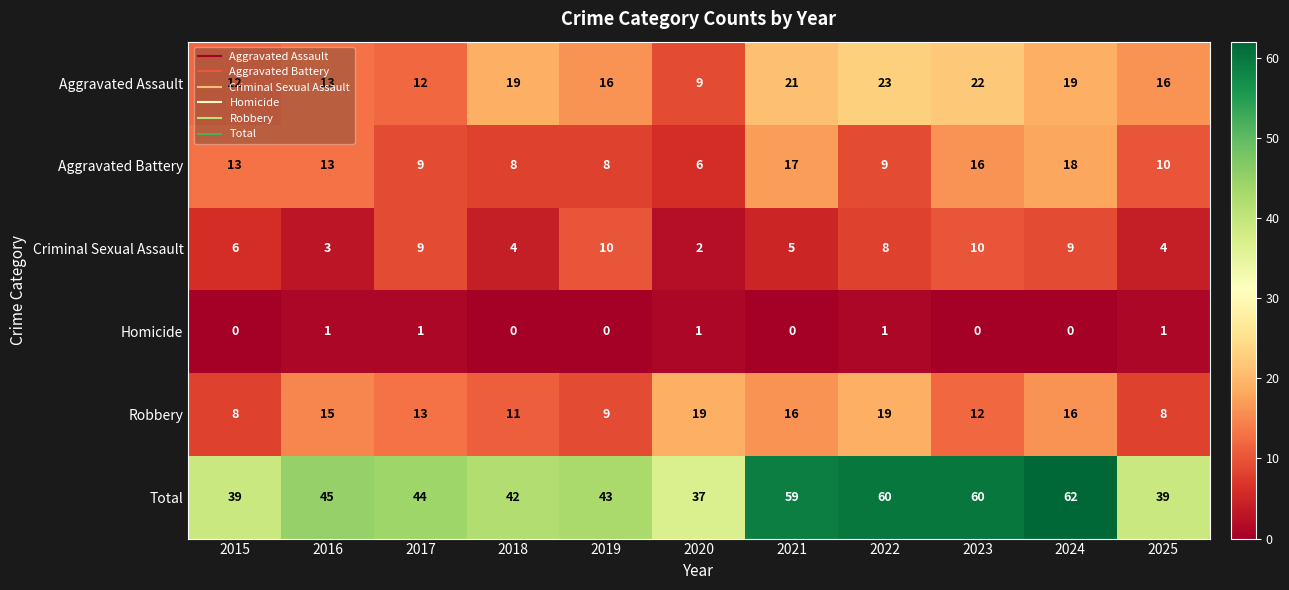

List the series in order of their peak value, highest first.

Total, Aggravated Assault, Robbery, Aggravated Battery, Criminal Sexual Assault, Homicide